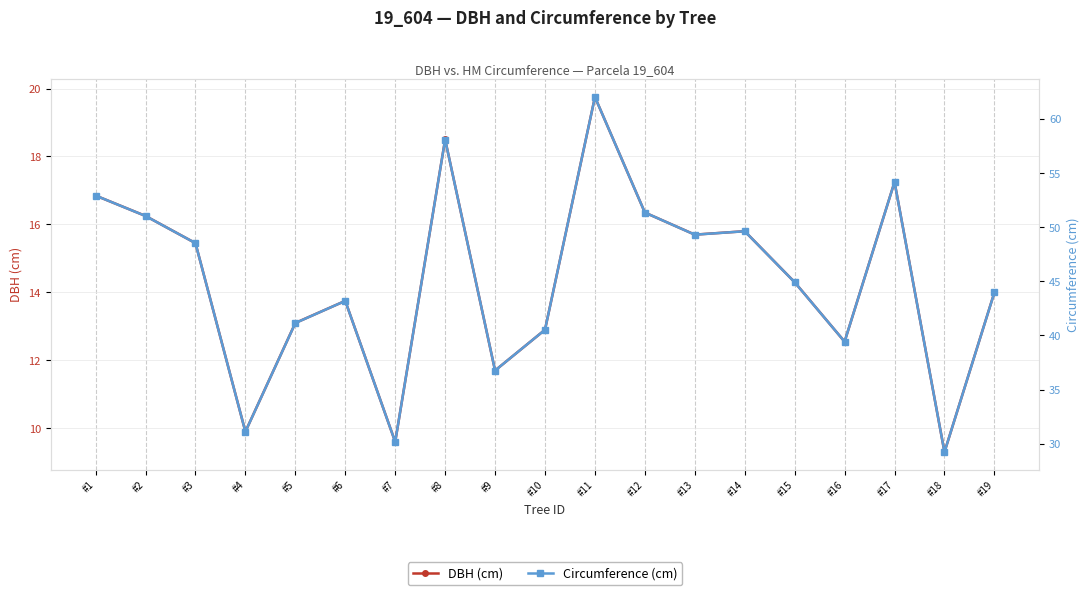

True or false: DBH (cm) and Circumference (cm) cross at least once.

False